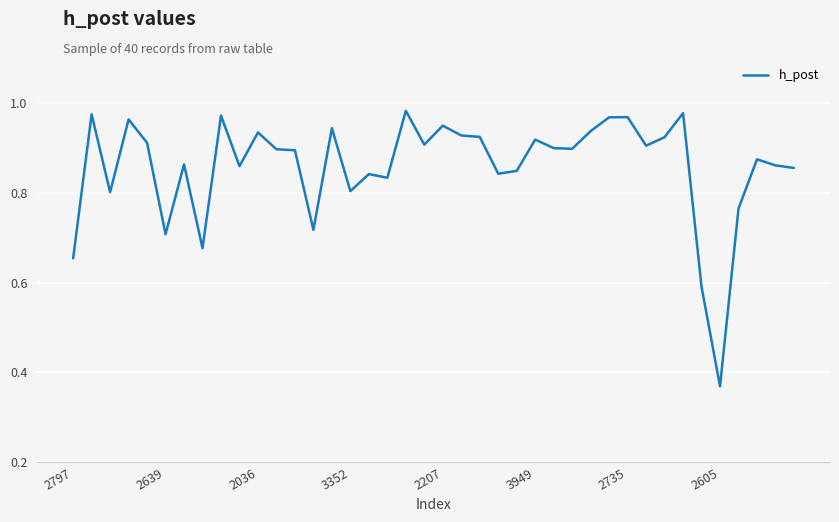

Does the chart display data point markers on the line(s)?

No